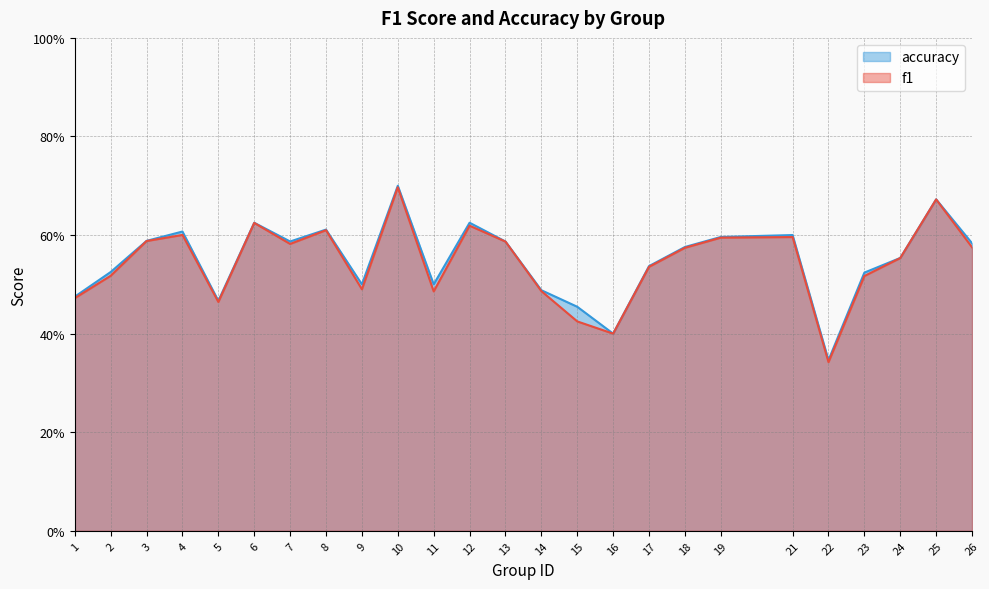

Which series has the largest range (max minus min)?

f1